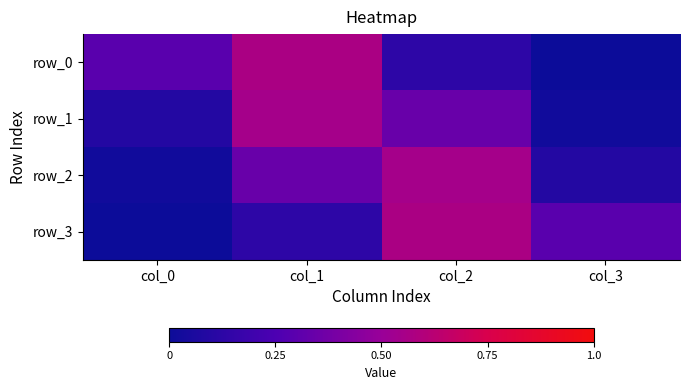

At which category is the sum across all series the highest?

col_1